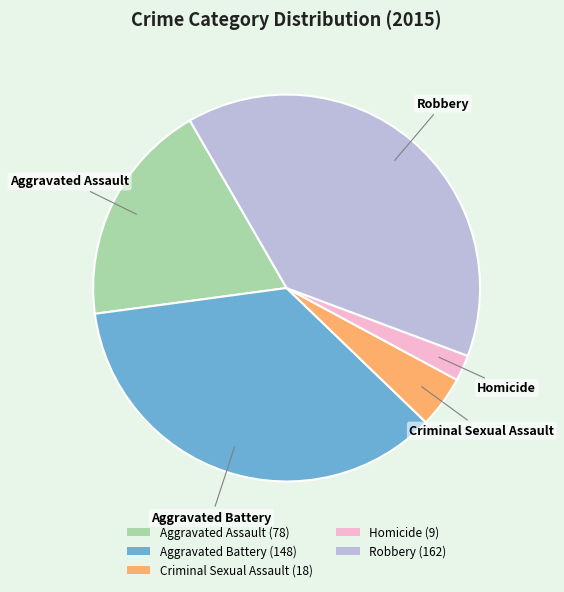

Between Criminal Sexual Assault and Robbery, which is larger?

Robbery